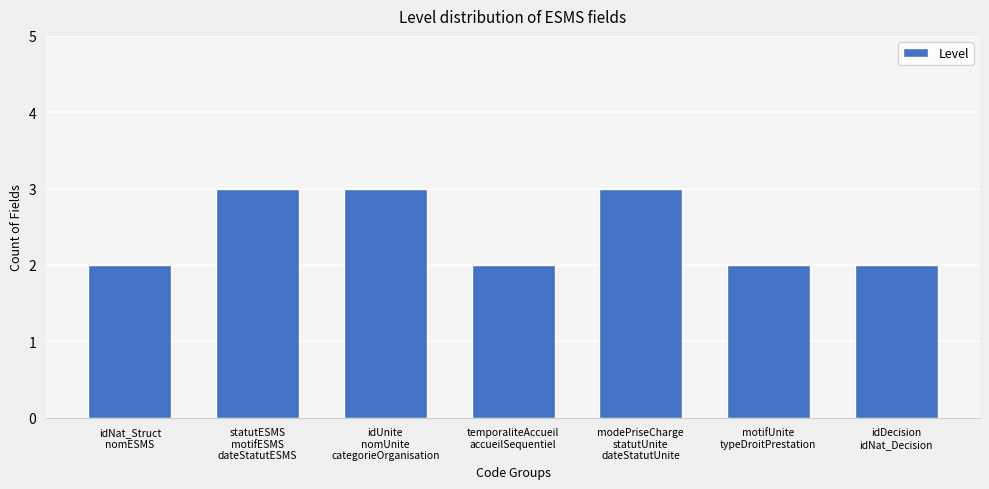

Reading left to right, extract all data points from this chart.

idNat_Struct
nomESMS=2	statutESMS
motifESMS
dateStatutESMS=3	idUnite
nomUnite
categorieOrganisation=3	temporaliteAccueil
accueilSequentiel=2	modePriseCharge
statutUnite
dateStatutUnite=3	motifUnite
typeDroitPrestation=2	idDecision
idNat_Decision=2